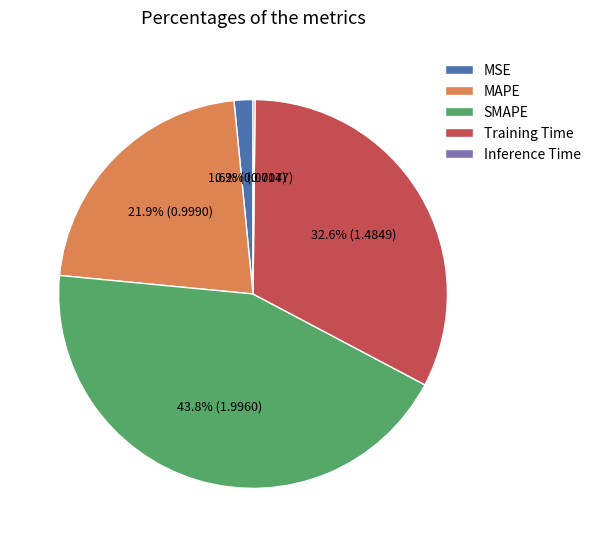

How much of the chart is everything except MAPE?

78.1%